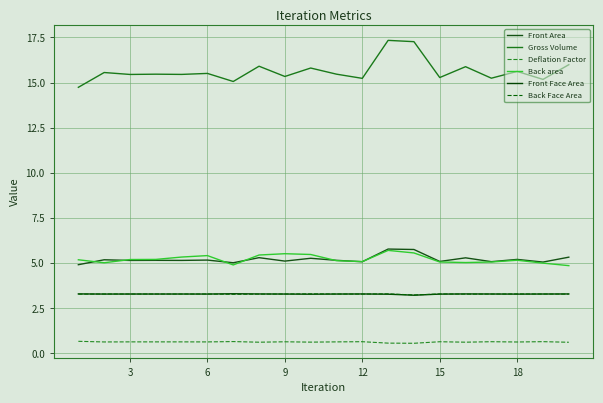

Does the chart have visible grid lines?

Yes